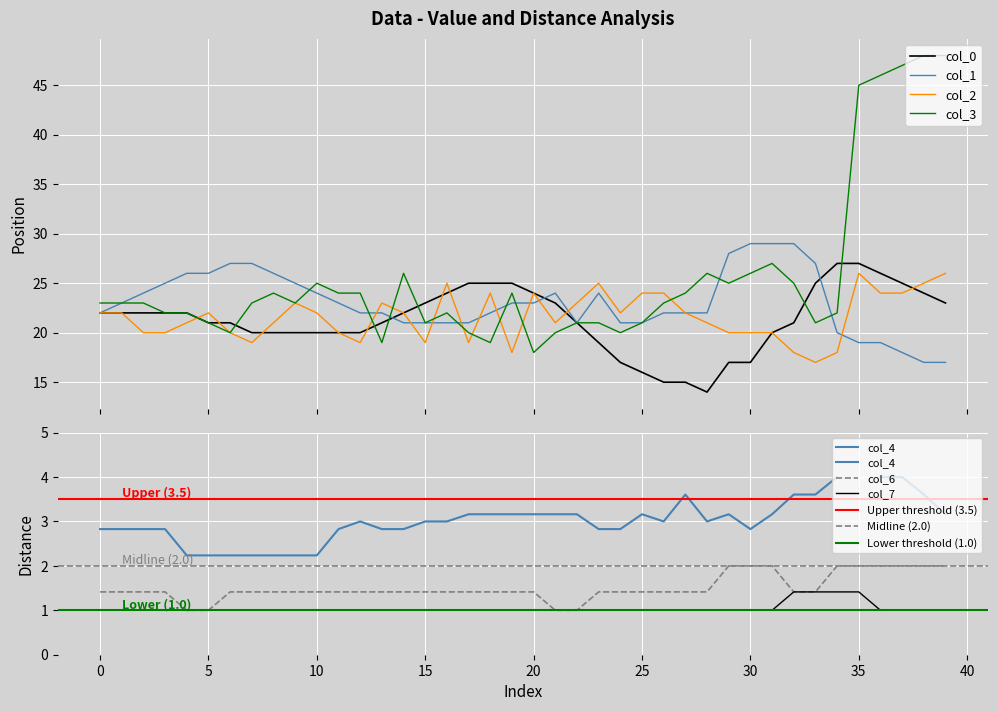

Does the chart display data point markers on the line(s)?

No